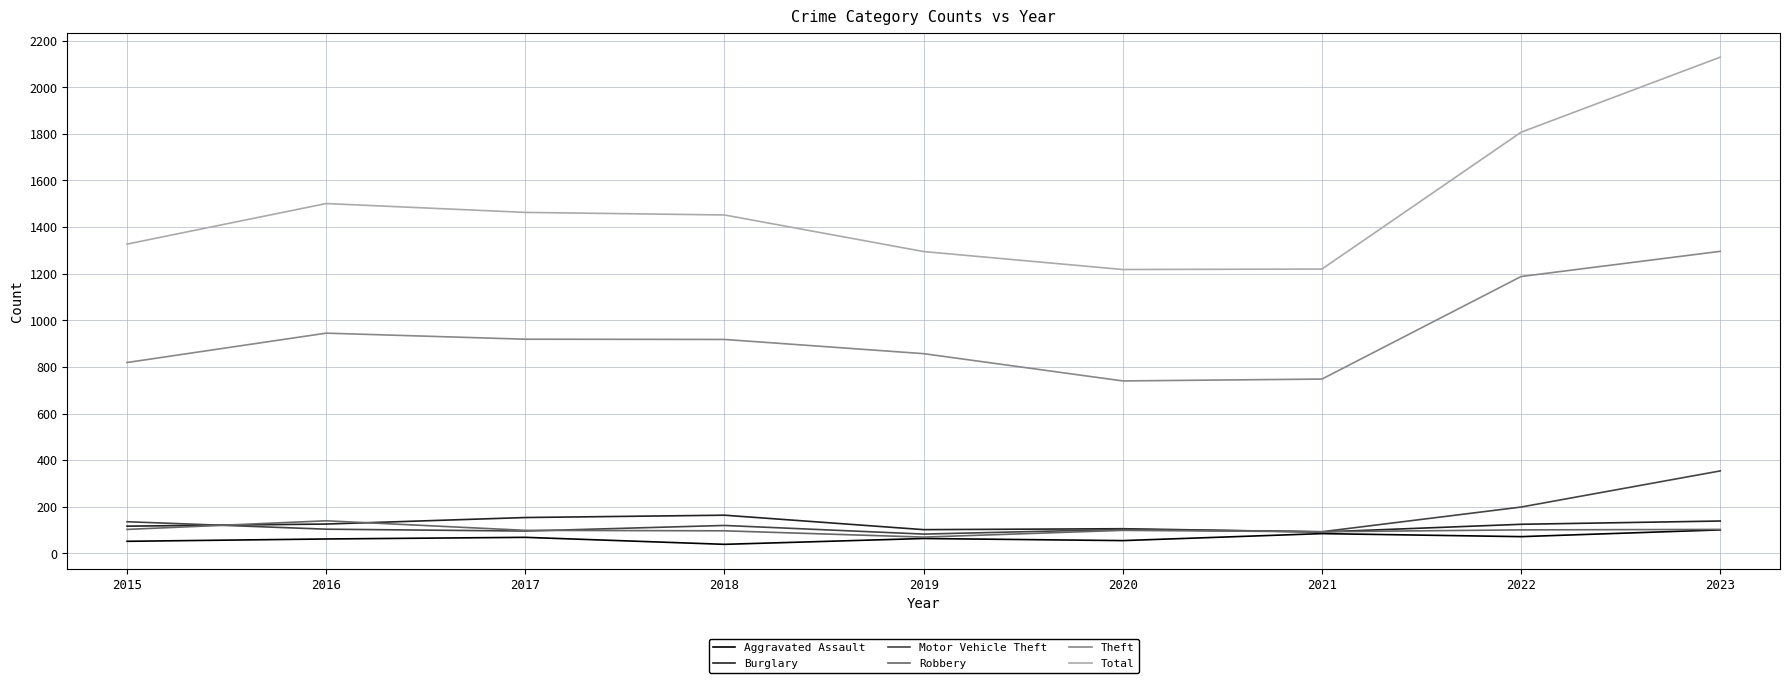

True or false: Burglary and Theft cross at least once.

False